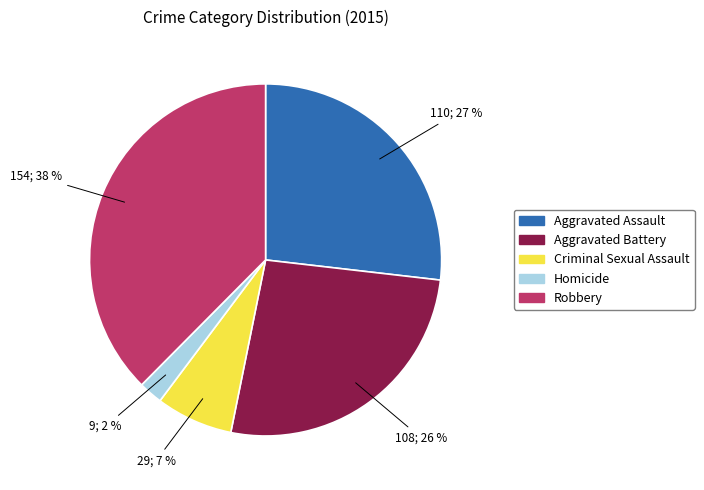

To the nearest percent, what is the average slice percentage?

20%